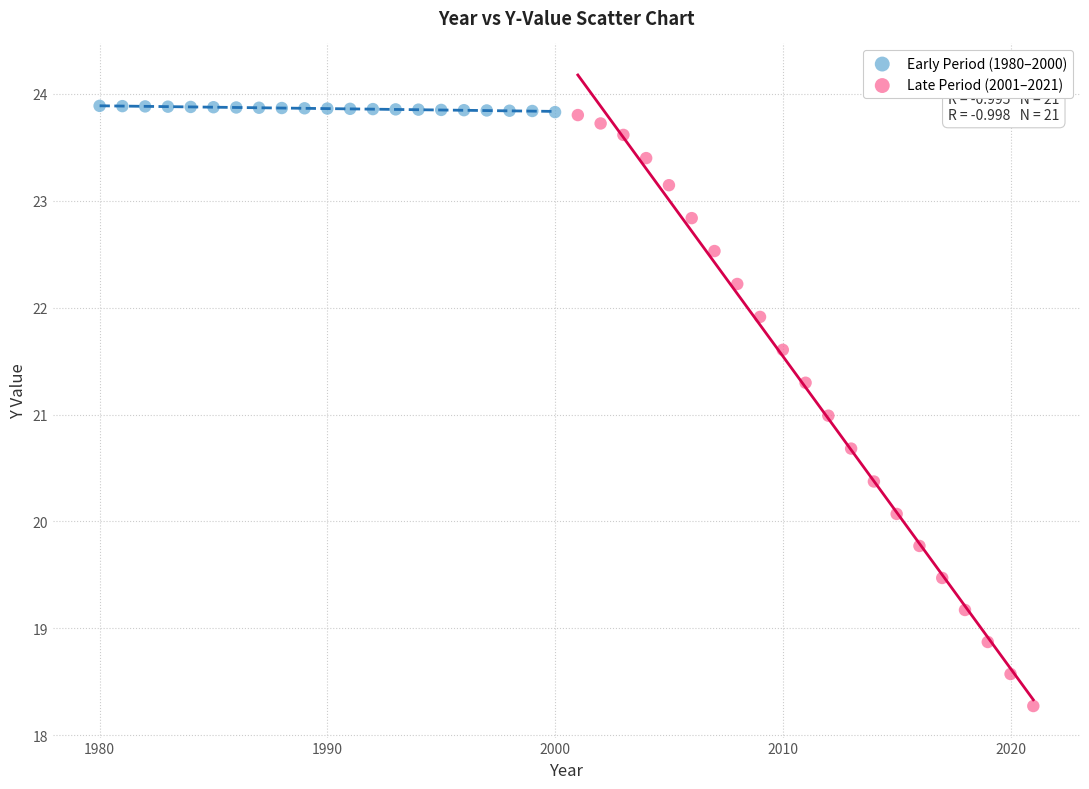

Which series reaches the minimum Y coordinate?

Late Period (2001–2021)